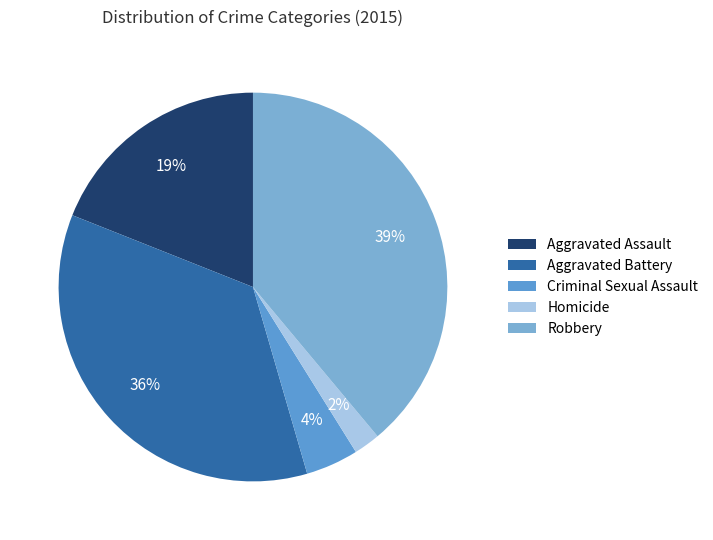

Is the sum of Criminal Sexual Assault and Robbery greater than half?

No